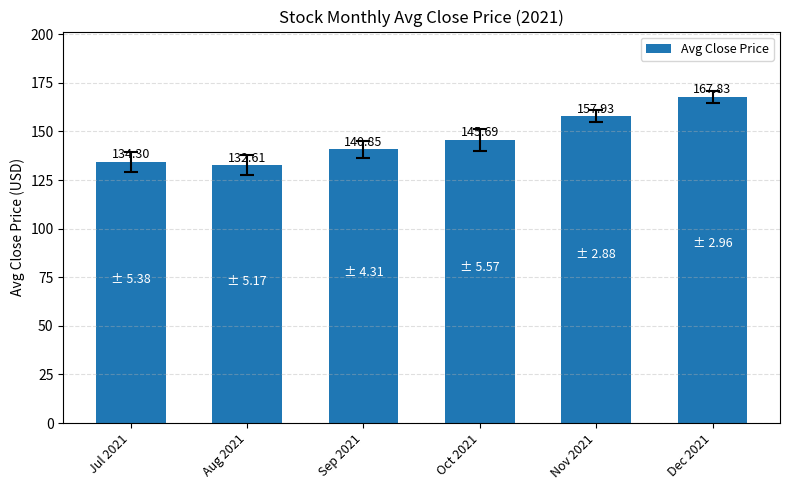

Which label corresponds to the smallest value in the chart?

Aug 2021